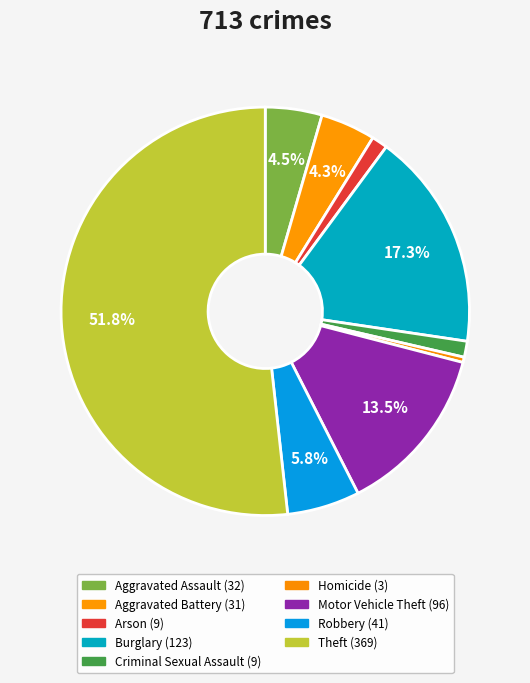

How many segments does this pie chart have?

9